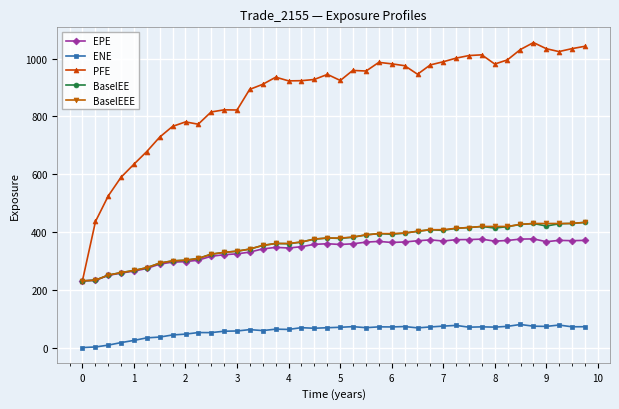

Which series has the widest spread of values?

PFE